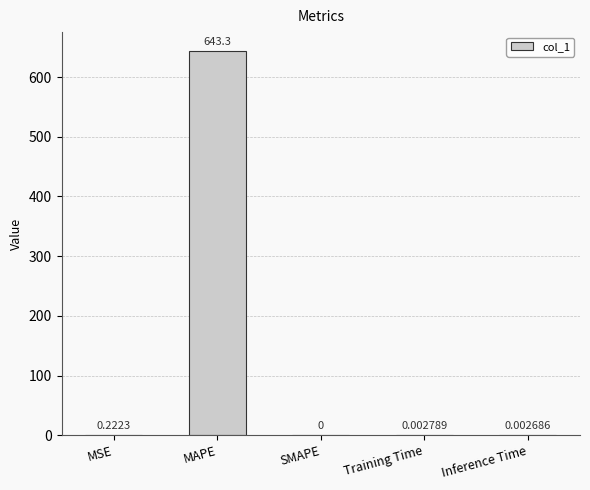

Are the bars horizontal?

No